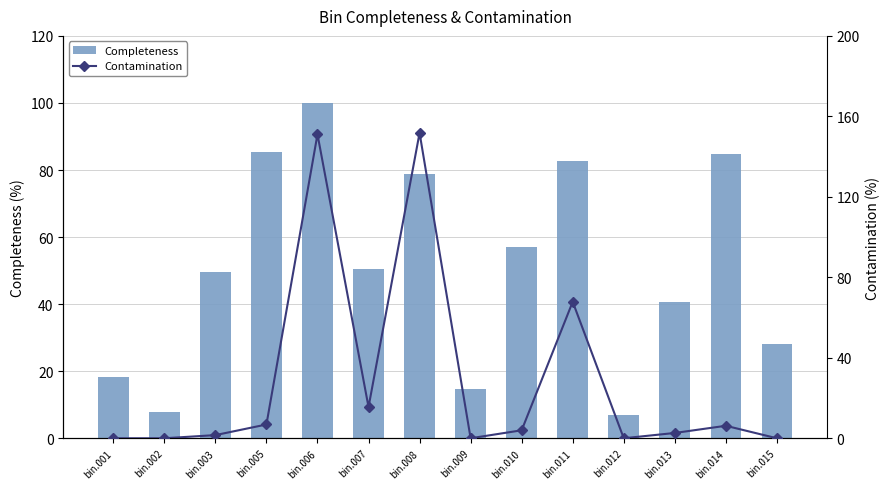

What is the difference between the maximum and minimum values in the Completeness series?

93.1